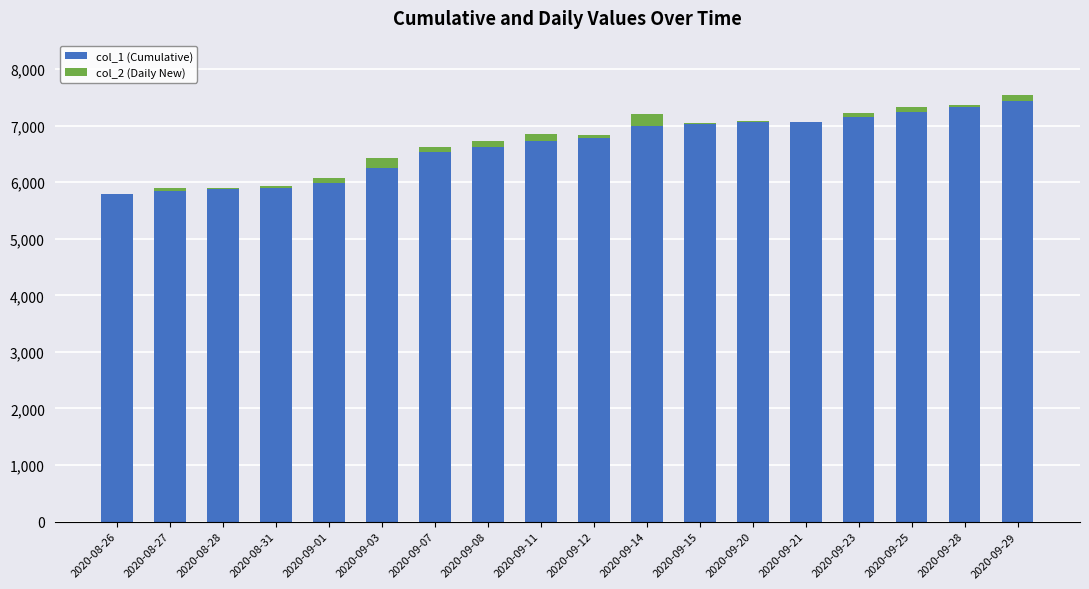

How many series are shown in this chart?

2